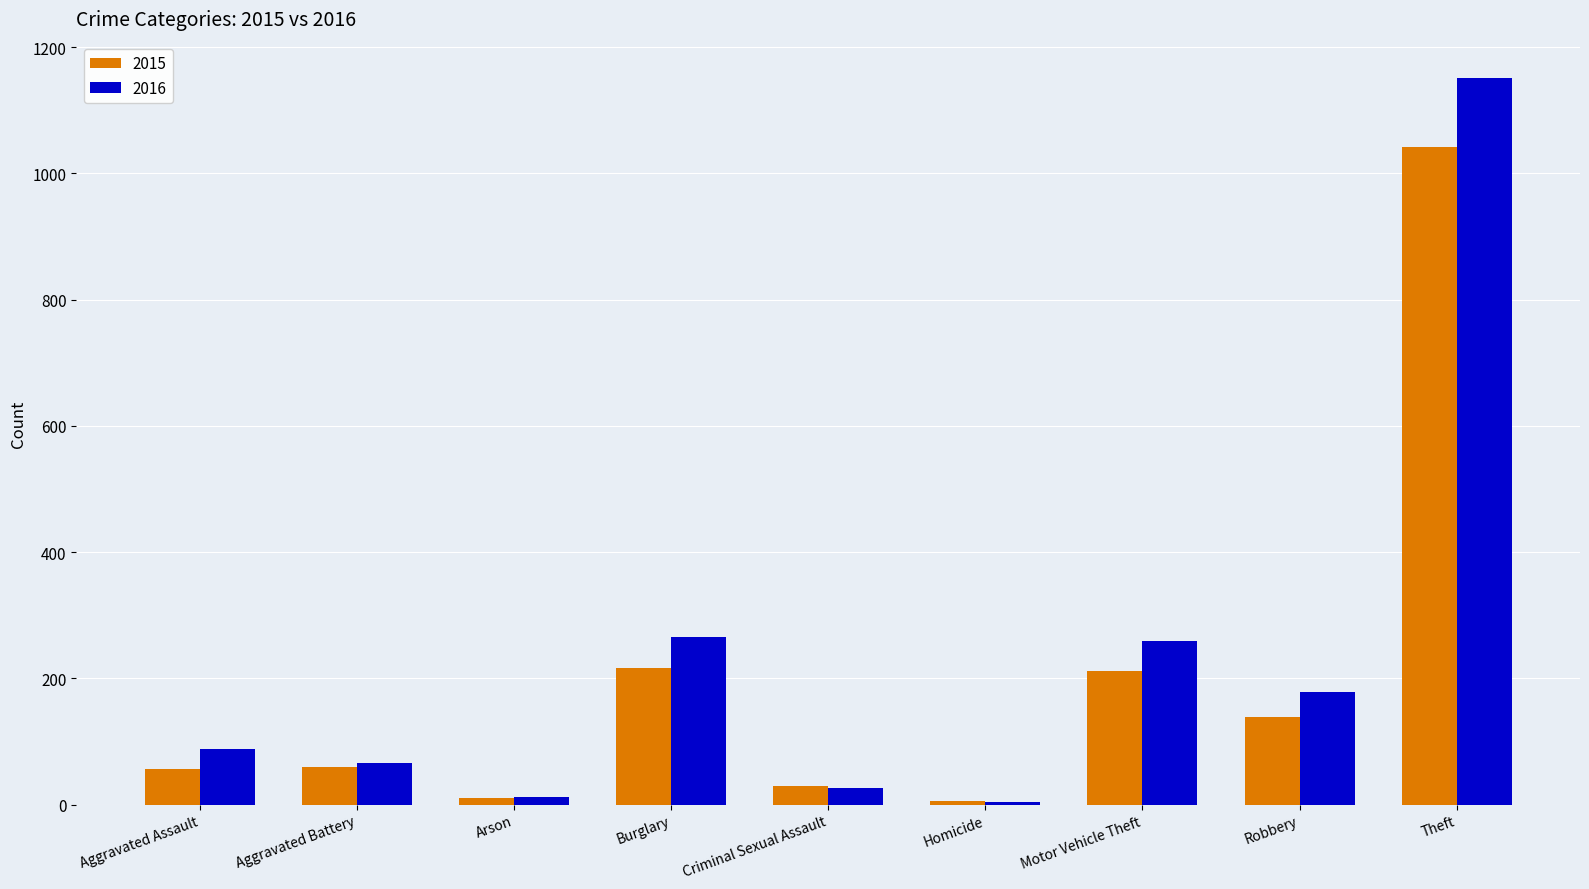

Which label corresponds to the largest value in the chart?

Theft